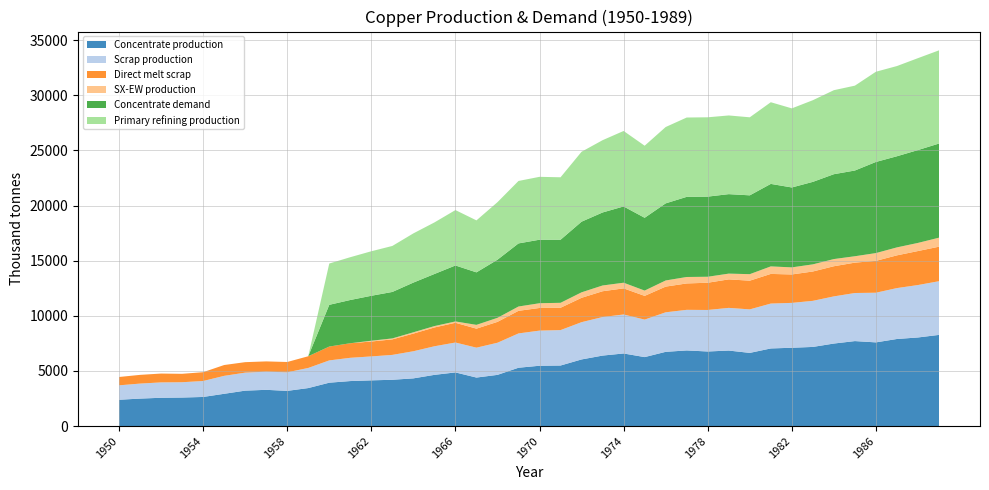

Reading left to right, list all the values displayed in this chart.

Concentrate production: 1950=2385.7	1951=2491.7	1952=2565.9	1953=2587.0	1954=2639.9	1955=2926.2	1956=3212.5	1957=3286.6	1958=3191.1	1959=3445.6	1960=3933.3	1961=4081.7	1962=4145.3	1963=4198.2	1964=4325.4	1965=4643.5	1966=4866.1	1967=4399.4	1968=4643.2	1969=5290.1	1970=5470.3	1971=5491.4	1972=6042.8	1973=6392.7	1974=6583.5	1975=6254.7	1976=6731.9	1977=6859.0	1978=6763.5	1979=6848.3	1980=6636.1	1981=7039.0	1982=7102.6	1983=7176.7	1984=7484.2	1985=7706.8	1986=7590.1	1987=7897.6	1988=8035.4	1989=8268.6
Scrap production: 1950=1308.7	1951=1361.0	1952=1395.2	1953=1388.9	1954=1446.5	1955=1627.9	1956=1633.0	1957=1647.9	1958=1684.8	1959=1824.9	1960=2021.8	1961=2109.3	1962=2171.0	1963=2256.0	1964=2460.1	1965=2593.1	1966=2711.5	1967=2710.9	1968=2913.9	1969=3112.3	1970=3186.9	1971=3212.0	1972=3379.8	1973=3496.4	1974=3536.5	1975=3401.8	1976=3585.5	1977=3682.6	1978=3765.3	1979=3870.2	1980=3946.5	1981=4071.8	1982=4069.4	1983=4180.1	1984=4276.9	1985=4360.8	1986=4503.9	1987=4616.8	1988=4755.4	1989=4869.5
Direct melt scrap: 1950=756.1	1951=790.0	1952=801.3	1953=762.9	1954=799.0	1955=981.9	1956=950.2	1957=929.9	1958=934.5	1959=1060.8	1960=1257.2	1961=1322.0	1962=1352.5	1963=1407.5	1964=1601.7	1965=1705.9	1966=1789.6	1967=1724.8	1968=1892.4	1969=2049.2	1970=2053.6	1971=2025.4	1972=2209.6	1973=2338.6	1974=2367.6	1975=2150.8	1976=2330.2	1977=2393.6	1978=2470.2	1979=2584.9	1980=2603.1	1981=2688.1	1982=2578.2	1983=2661.8	1984=2734.3	1985=2753.6	1986=2890.1	1987=2969.1	1988=3083.2	1989=3130.0
SX-EW production: 1950=0.0	1951=0.0	1952=0.0	1953=0.0	1954=0.0	1955=0.0	1956=0.0	1957=0.0	1958=0.0	1959=0.0	1960=0.0	1961=0.0	1962=70.7	1963=87.8	1964=117.6	1965=125.5	1966=120.9	1967=343.6	1968=366.8	1969=391.9	1970=429.7	1971=449.6	1972=498.2	1973=522.3	1974=513.5	1975=480.3	1976=557.1	1977=585.0	1978=542.5	1979=522.7	1980=590.9	1981=682.0	1982=642.4	1983=647.3	1984=650.8	1985=581.2	1986=704.9	1987=722.4	1988=737.6	1989=817.4
Concentrate demand: 1950=0.0	1951=0.0	1952=0.0	1953=0.0	1954=0.0	1955=0.0	1956=0.0	1957=0.0	1958=0.0	1959=0.0	1960=3784.0	1961=3920.8	1962=4077.3	1963=4214.1	1964=4507.9	1965=4723.2	1966=5075.7	1967=4761.7	1968=5271.1	1969=5721.7	1970=5760.6	1971=5721.0	1972=6406.9	1973=6622.2	1974=6915.9	1975=6601.9	1976=6993.7	1977=7267.8	1978=7267.5	1979=7208.3	1980=7149.1	1981=7482.1	1982=7246.5	1983=7481.4	1984=7696.7	1985=7774.8	1986=8264.6	1987=8264.3	1988=8420.8	1989=8538.1
Primary refining production: 1950=0.0	1951=0.0	1952=0.0	1953=0.0	1954=0.0	1955=0.0	1956=0.0	1957=0.0	1958=0.0	1959=0.0	1960=3746.1	1961=3881.6	1962=4036.6	1963=4172.0	1964=4462.8	1965=4675.9	1966=5025.0	1967=4714.0	1968=5218.4	1969=5664.5	1970=5703.0	1971=5663.8	1972=6342.8	1973=6556.0	1974=6846.8	1975=6535.9	1976=6923.7	1977=7195.1	1978=7194.8	1979=7136.2	1980=7077.6	1981=7407.3	1982=7174.0	1983=7406.6	1984=7619.8	1985=7697.0	1986=8182.0	1987=8181.7	1988=8336.6	1989=8452.7